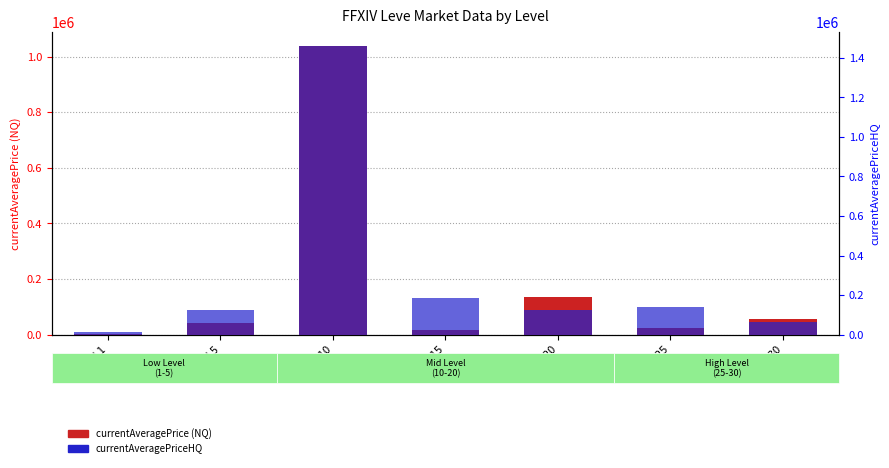

What is the value of the currentAveragePriceHQ bar at the 5th from the left?

125000.0